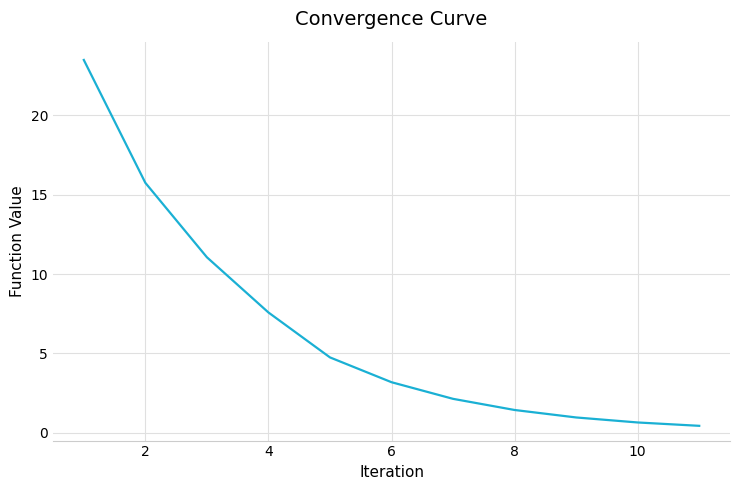

Count the number of values greater than 3.

6